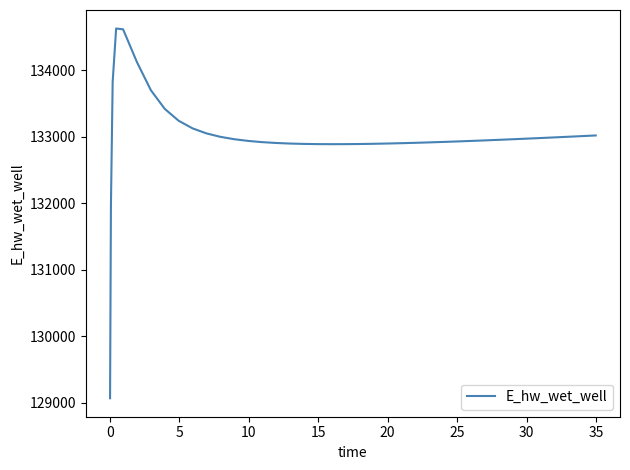

What is the minimum value shown in the chart?

129070.3